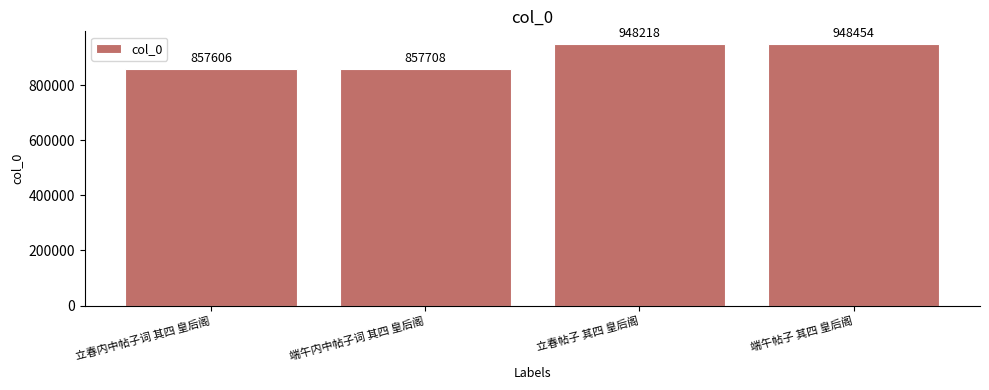

The chart shows a value of 857606 at 立春内中帖子词 其四 皇后阁. True or false?

True